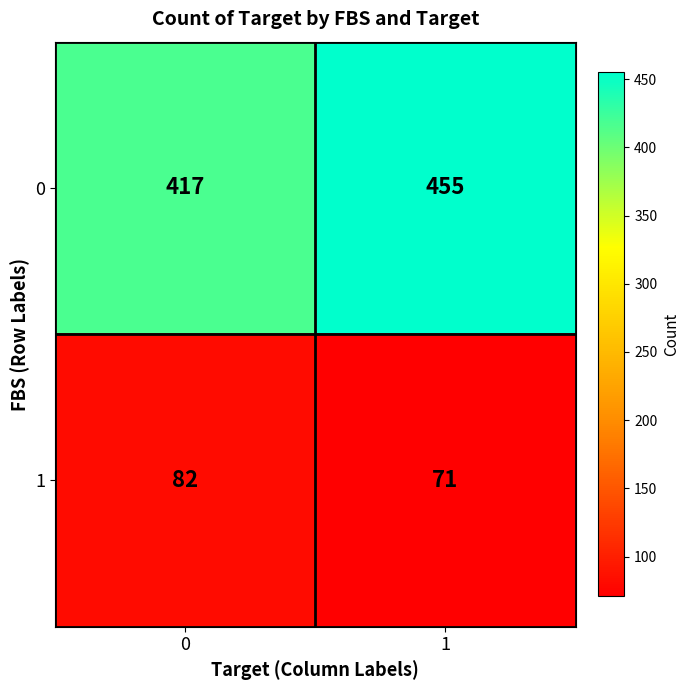

List the series in order of their peak value, highest first.

0, 1